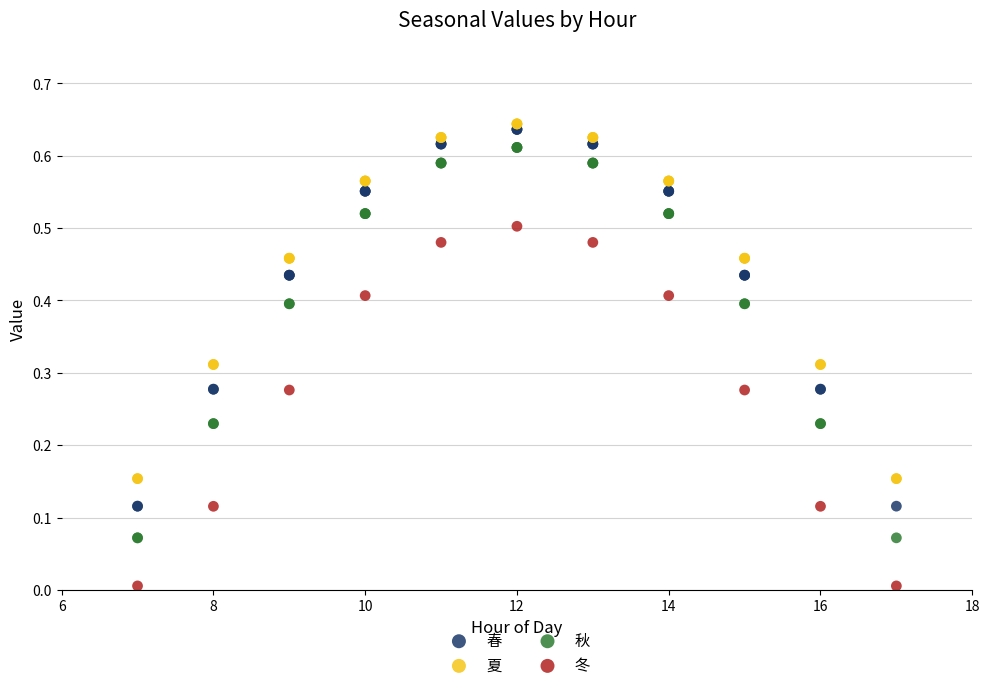

Which series reaches the minimum Y coordinate?

冬